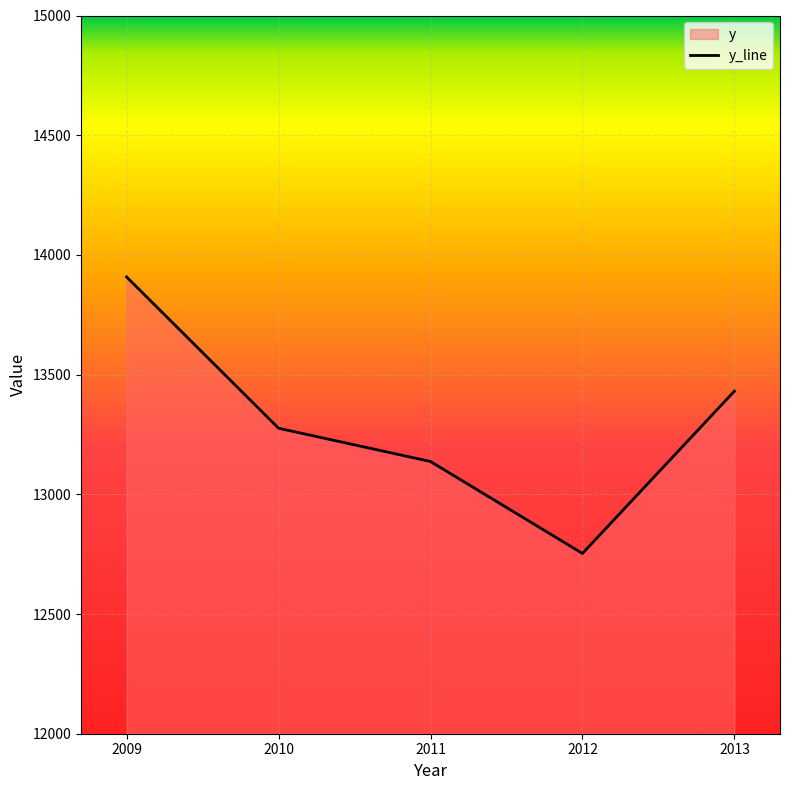

True or false: the data shows 20701 at 2011.

False